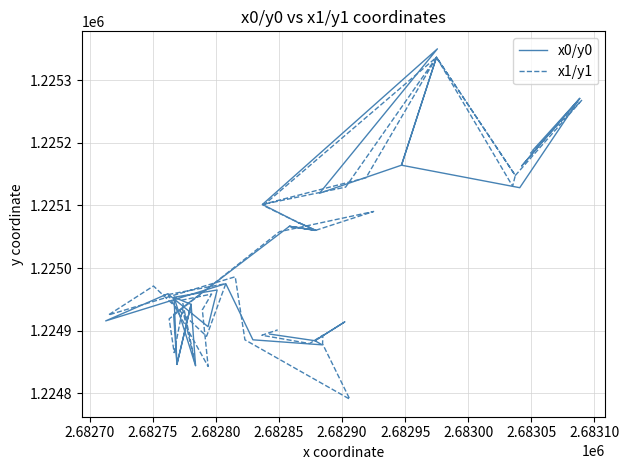

What is the value of the x1/y1 point at the 6th from the left?

1225147.9